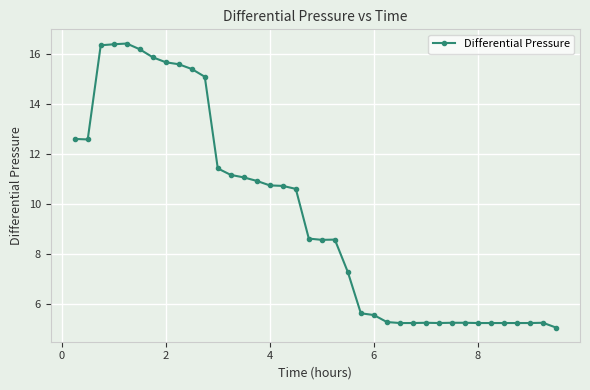

What is the value of the 3rd point from the left?

16.4